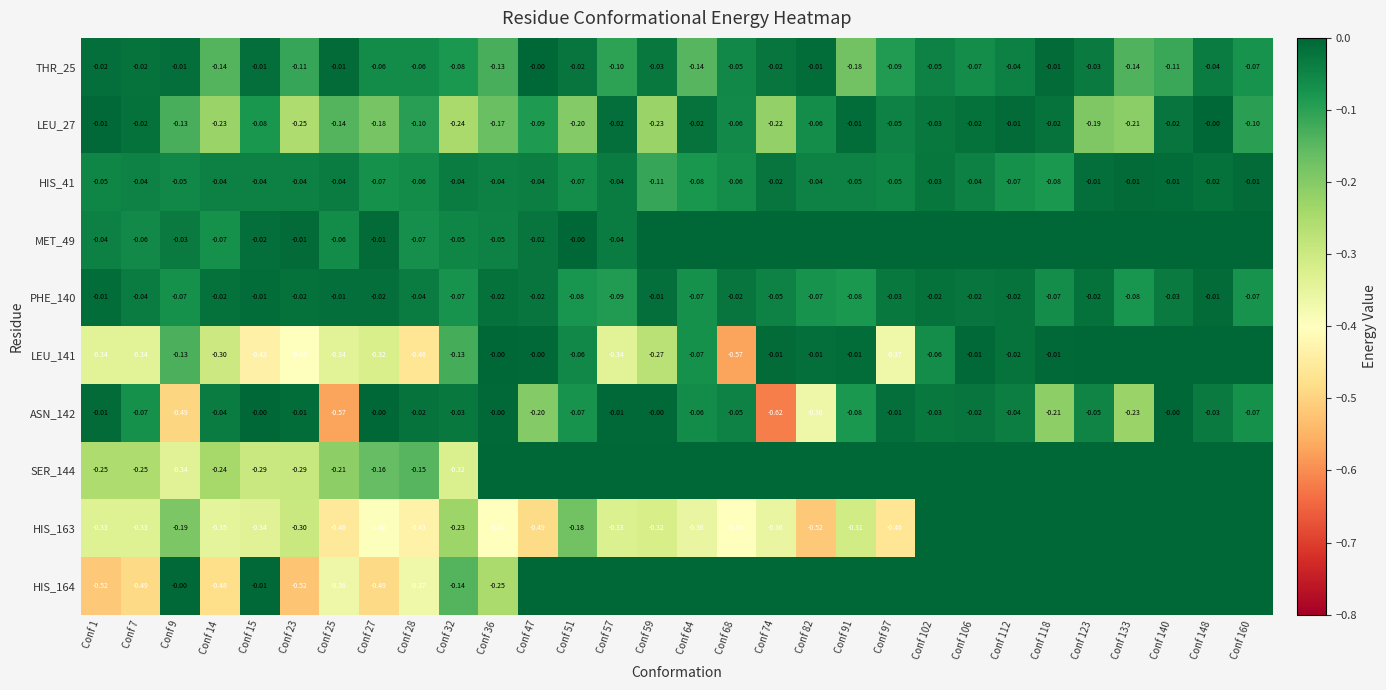

How many values in the ASN_142 series are below 0?

25